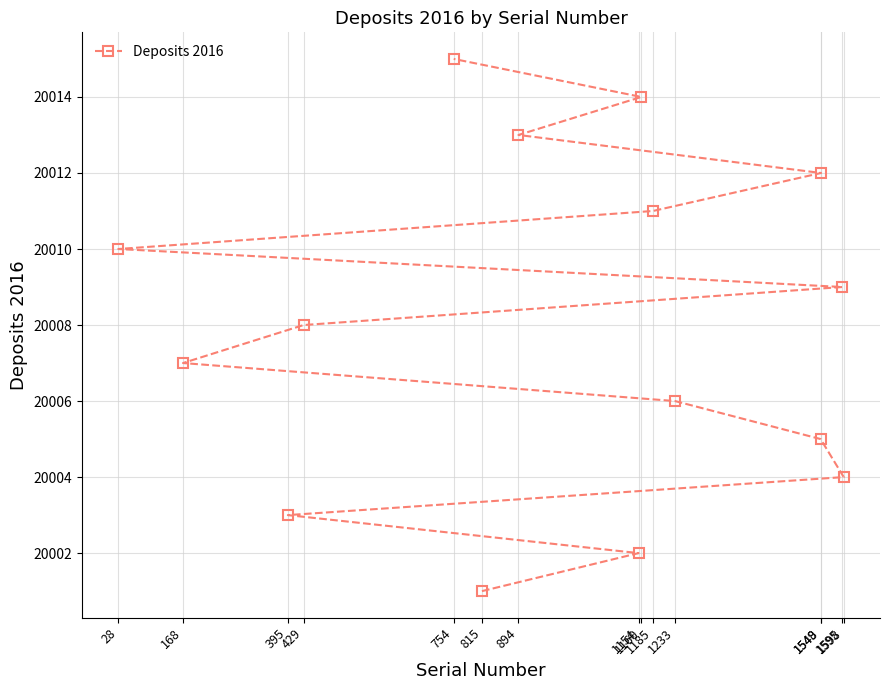

How many data points are less than 20008?

7